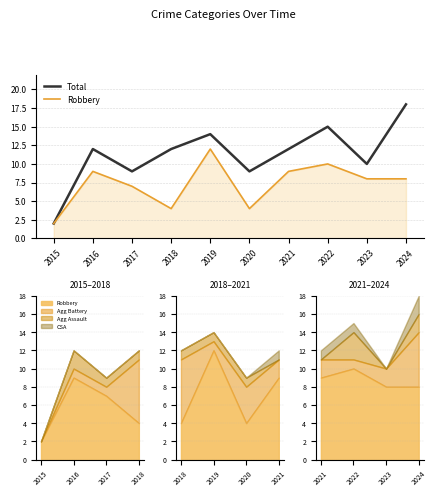

True or false: Robbery and Total intersect in this chart.

False